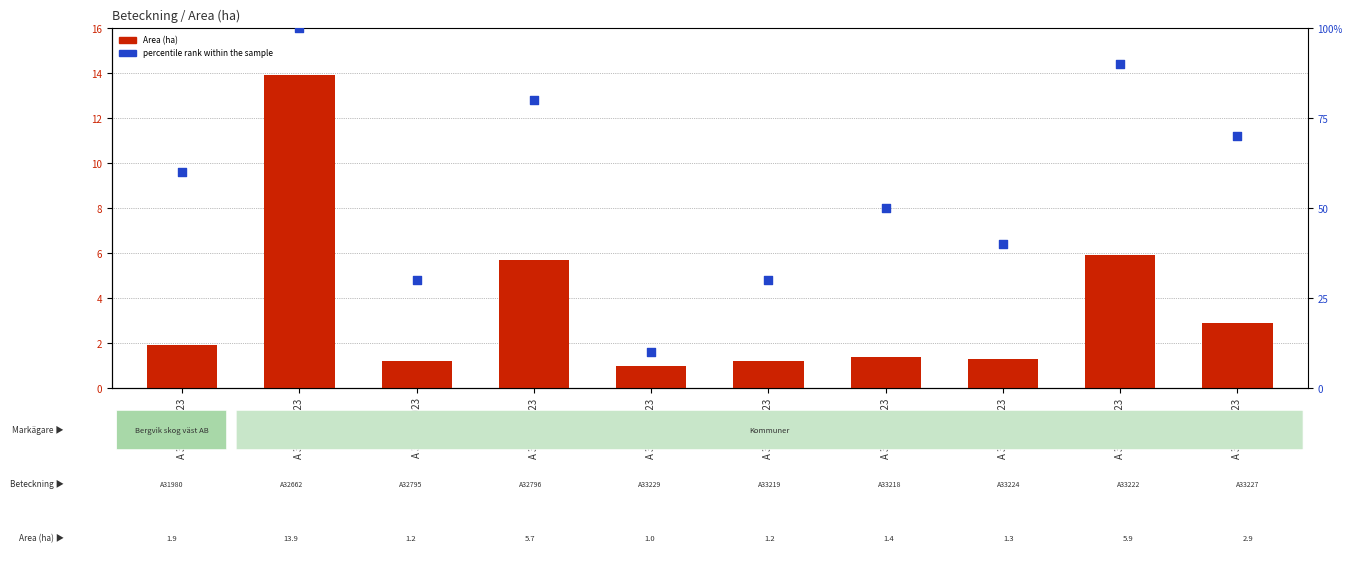

Which series has the largest total across all categories?

percentile rank within the sample